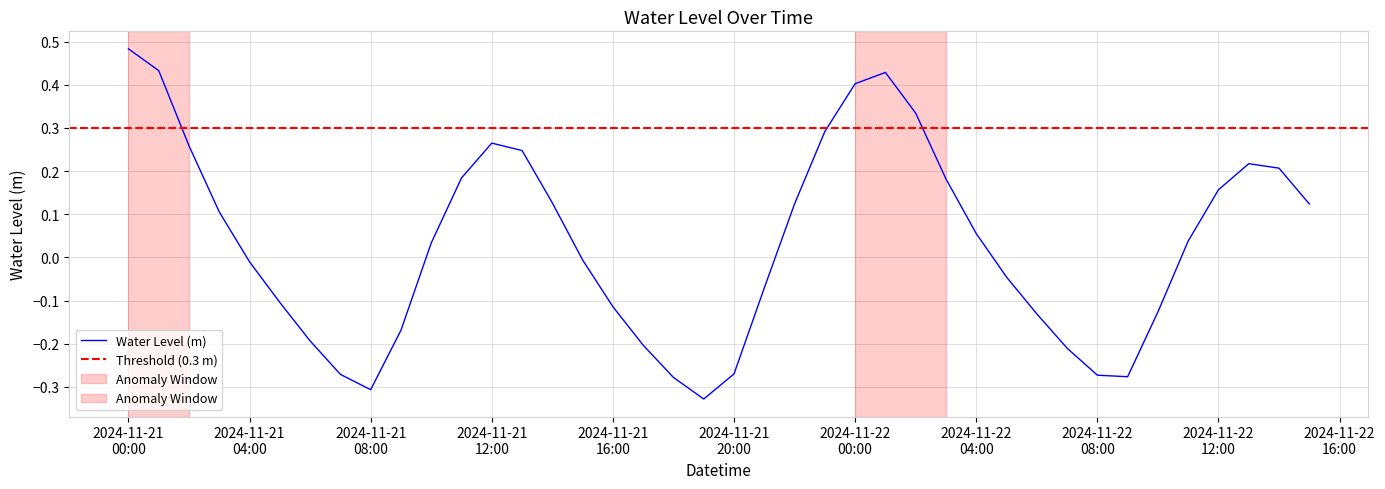

How many values exceed 0?

21